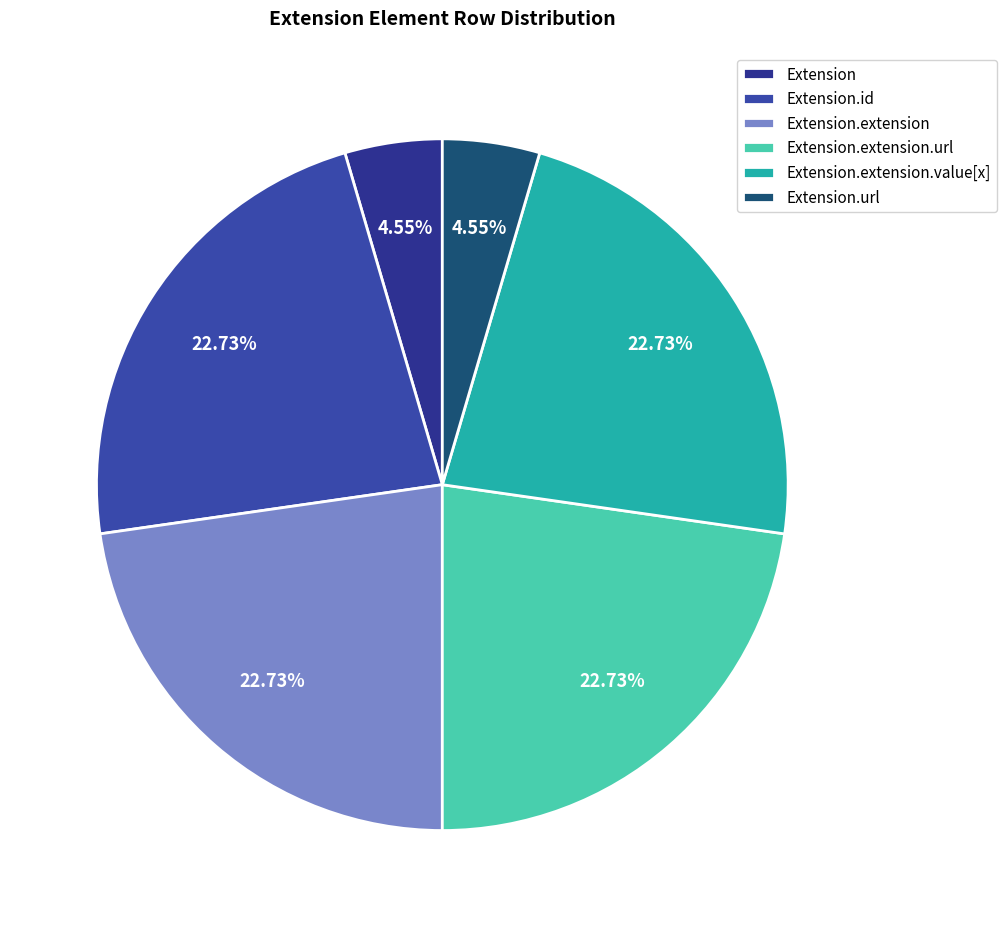

To the nearest percent, what is the average slice percentage?

17%